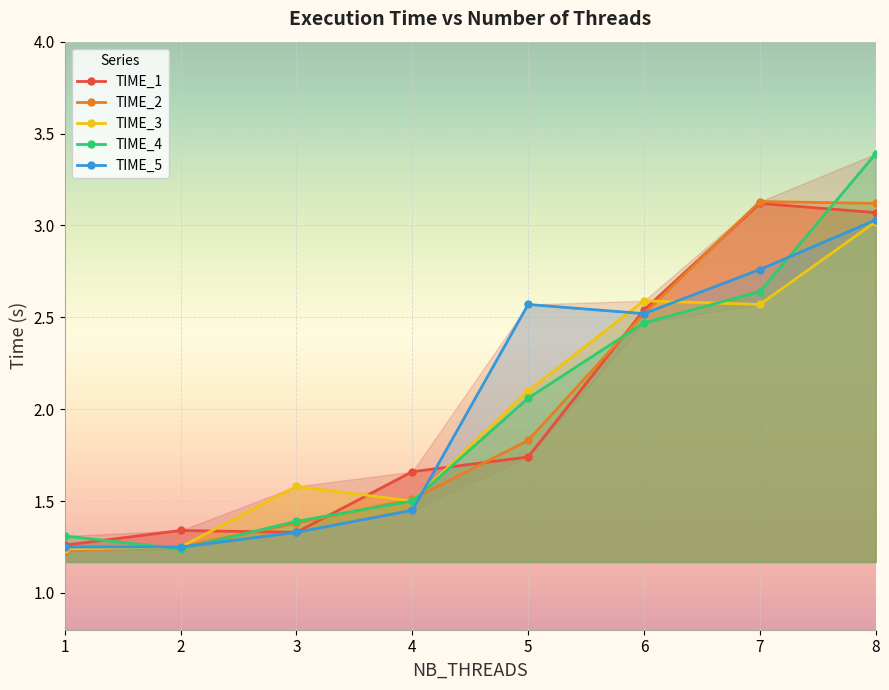

What is the value of the TIME_4 point at the 4th from the left?

1.5